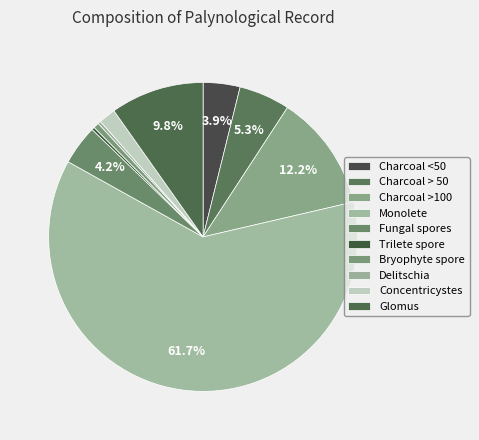

Count the number of slices in the pie.

10